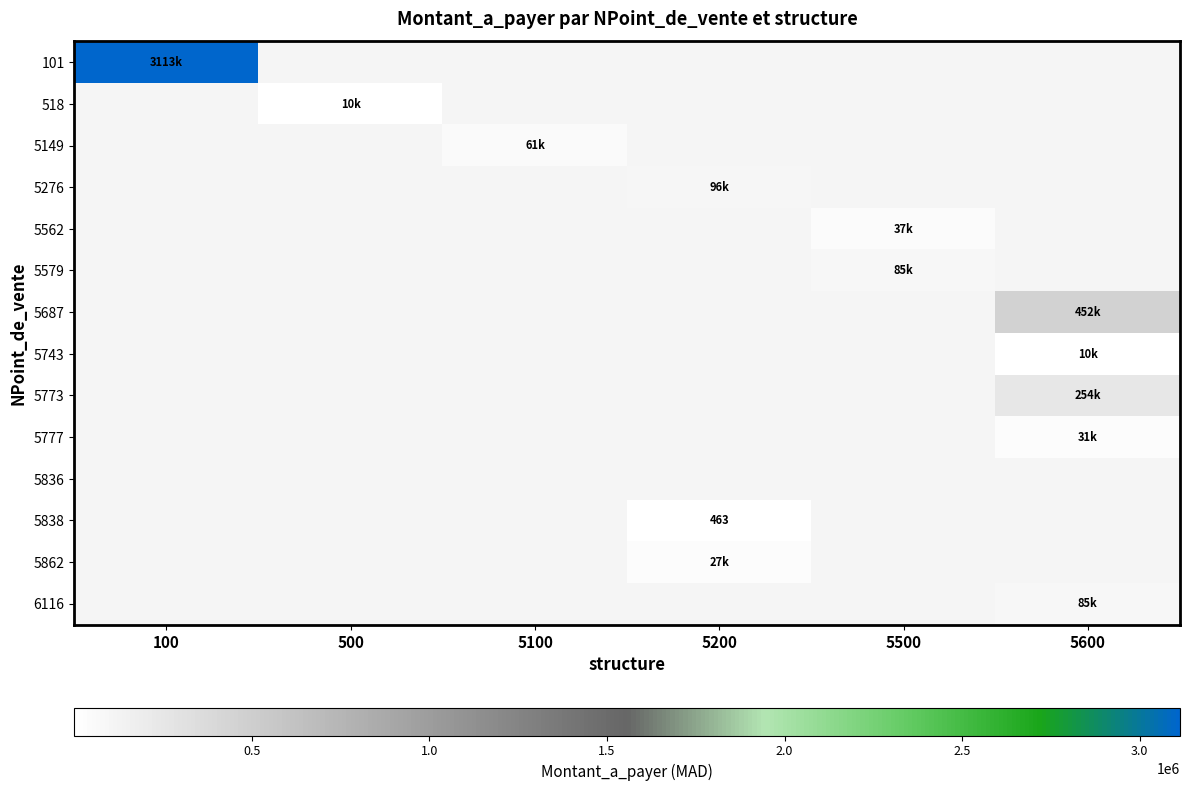

What is the sum of all 5579 values?

85000